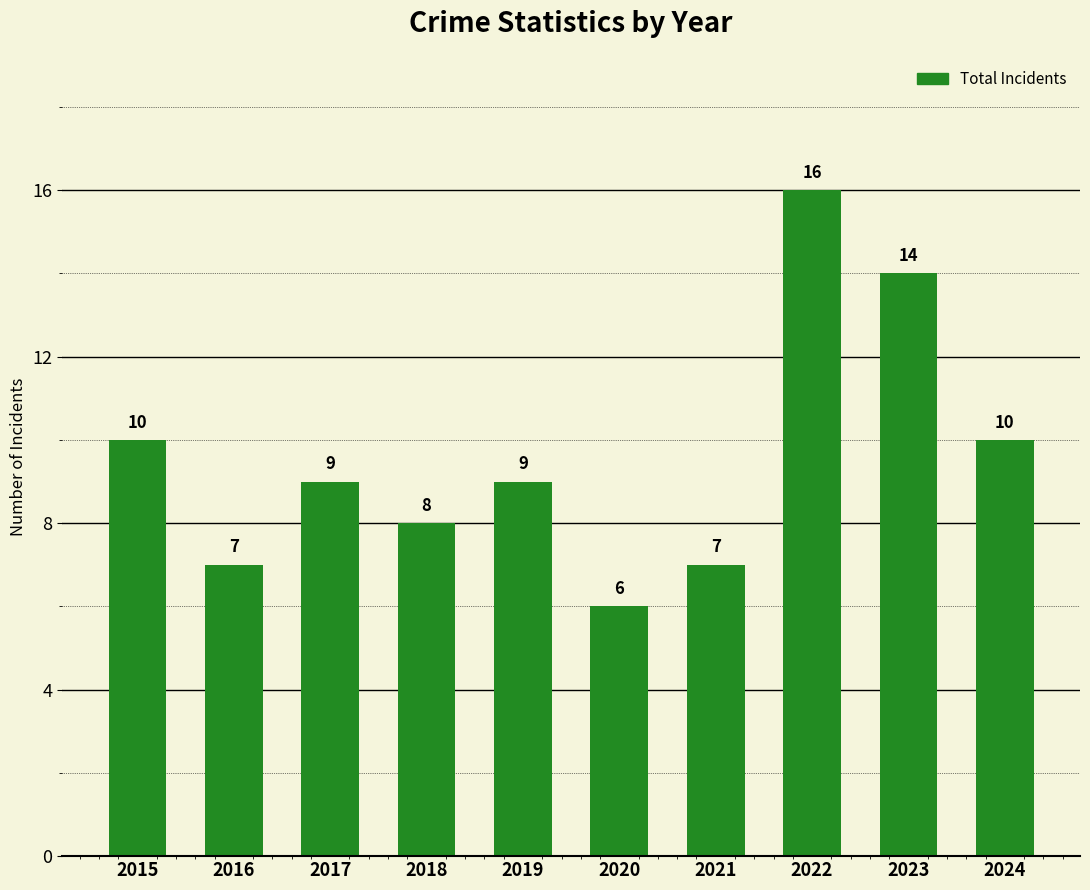

What is the value of the 2nd bar from the left?

7